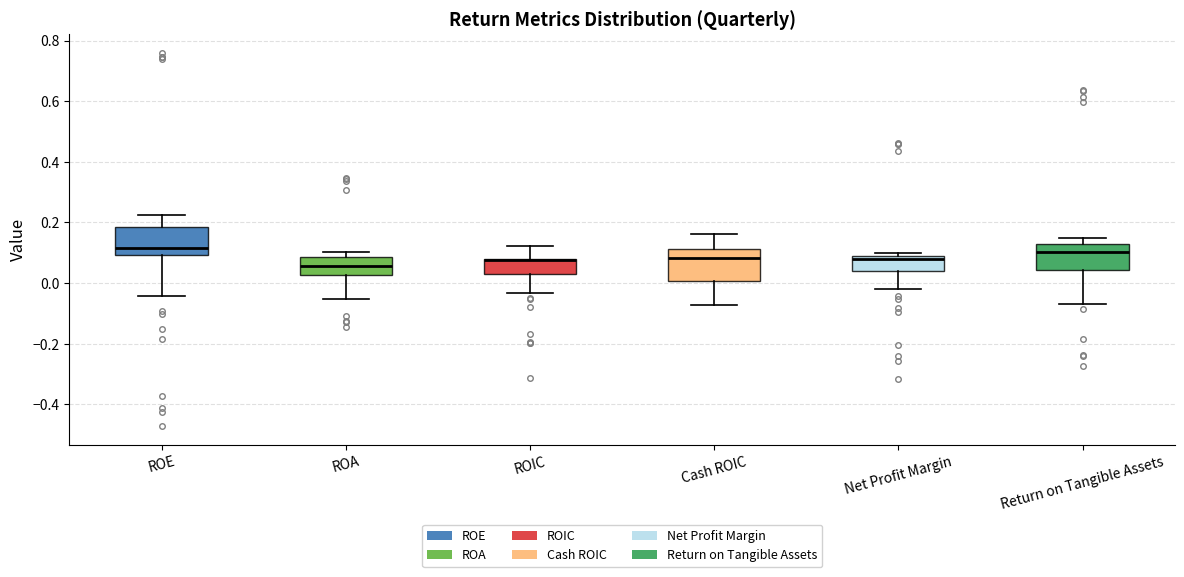

Reading left to right, transcribe this box plot: for each box, give where its median line is, the range the box spans, and where its two whiskers end, as read against the y-axis. The values are not printed on the chart, so give them approximately, as read against the axis.

ROE: median 0.12, box 0.10 to 0.18, whiskers -0.04 to 0.22
ROA: median 0.06, box 0.02 to 0.08, whiskers -0.06 to 0.10
ROIC: median 0.08 (just below the box's upper edge), box 0.02 to 0.08, whiskers -0.04 to 0.12
Cash ROIC: median 0.08, box 0.00 to 0.12, whiskers -0.08 to 0.16
Net Profit Margin: median 0.08 (just below the box's upper edge), box 0.04 to 0.08, whiskers -0.02 to 0.10
Return on Tangible Assets: median 0.10, box 0.04 to 0.12, whiskers -0.06 to 0.14